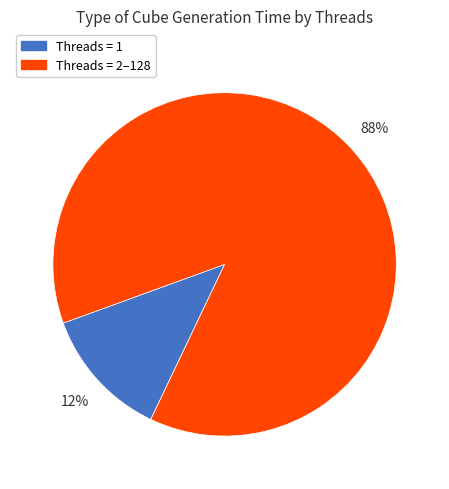

Is there any slice that represents more than half of the pie?

Yes